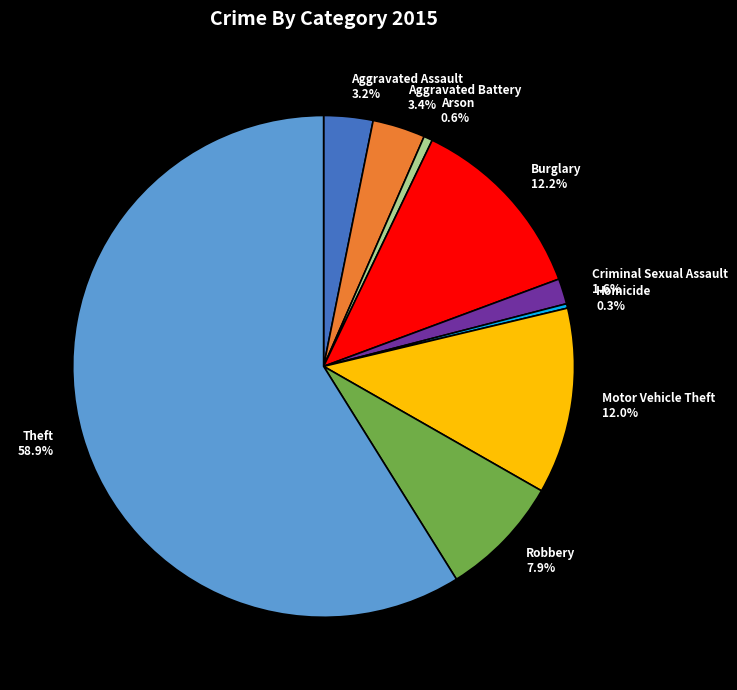

Which has a higher value, Arson 0.6% or Aggravated Battery 3.4%?

Aggravated Battery 3.4%